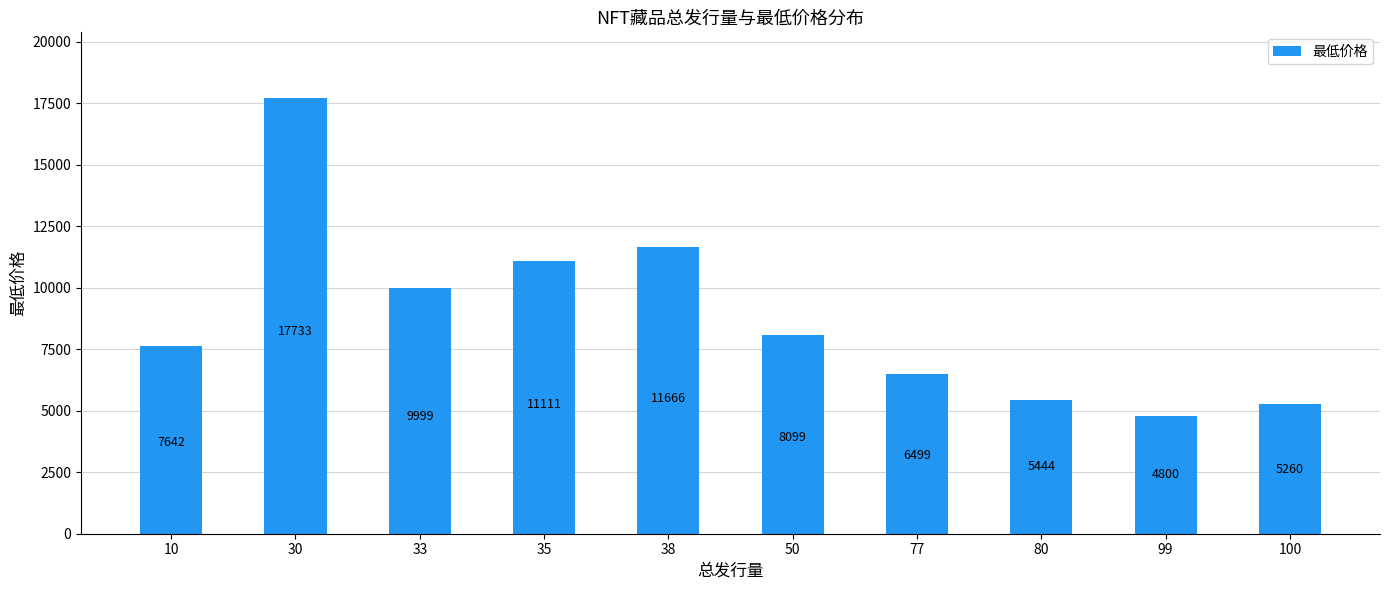

How many categories are shown in the chart?

10